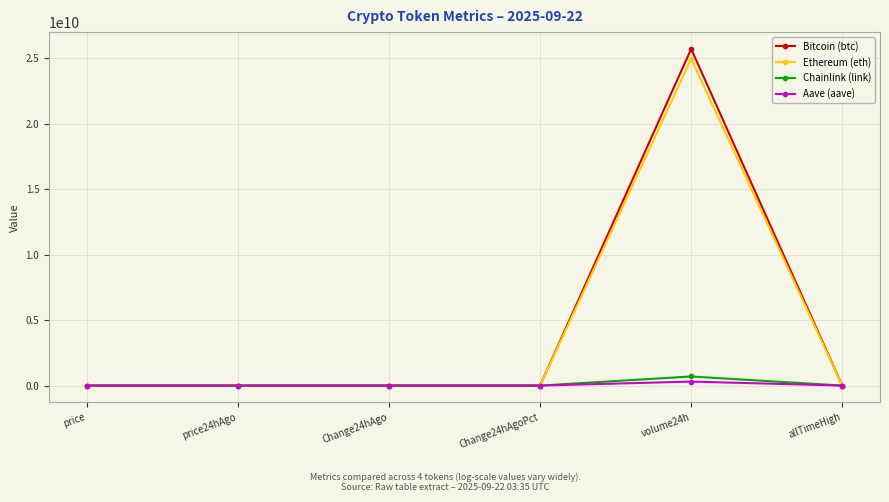

Which series has the largest range (max minus min)?

Bitcoin (btc)